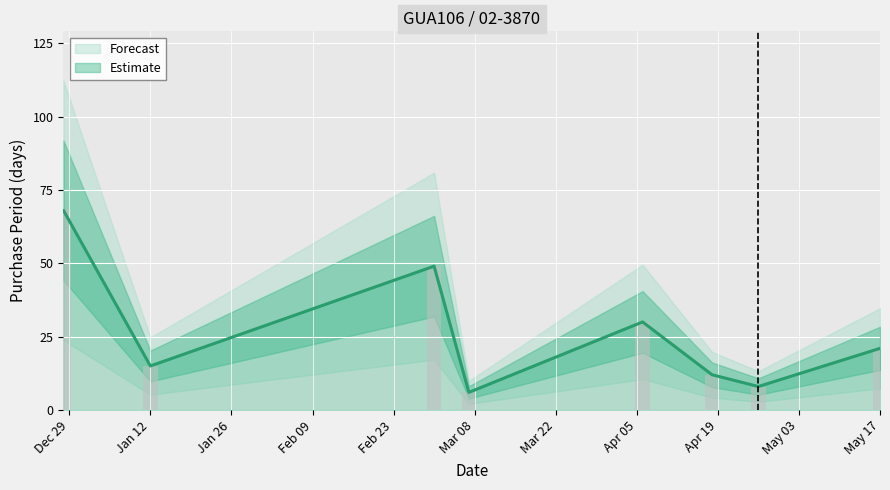

How many values are below 21?

4